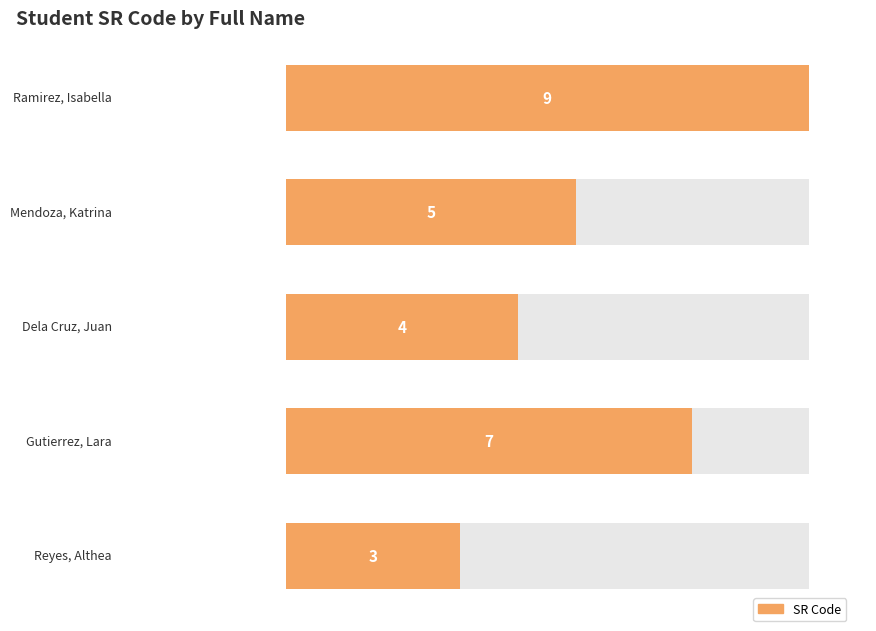

Which category has the highest value across all series?

Ramirez, Isabella